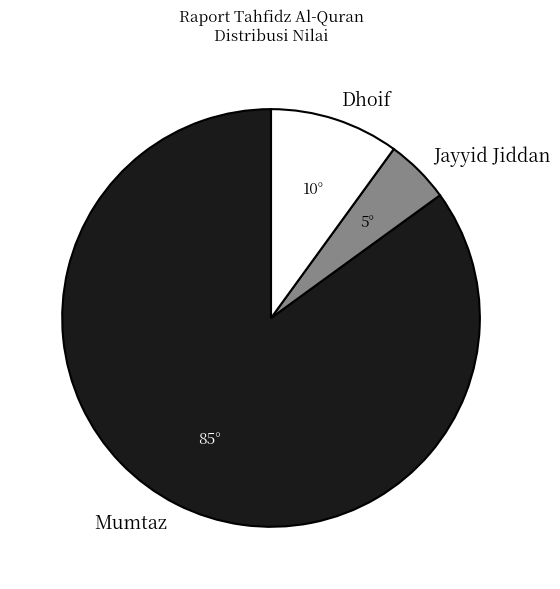

Which slice is the smallest?

Jayyid Jiddan